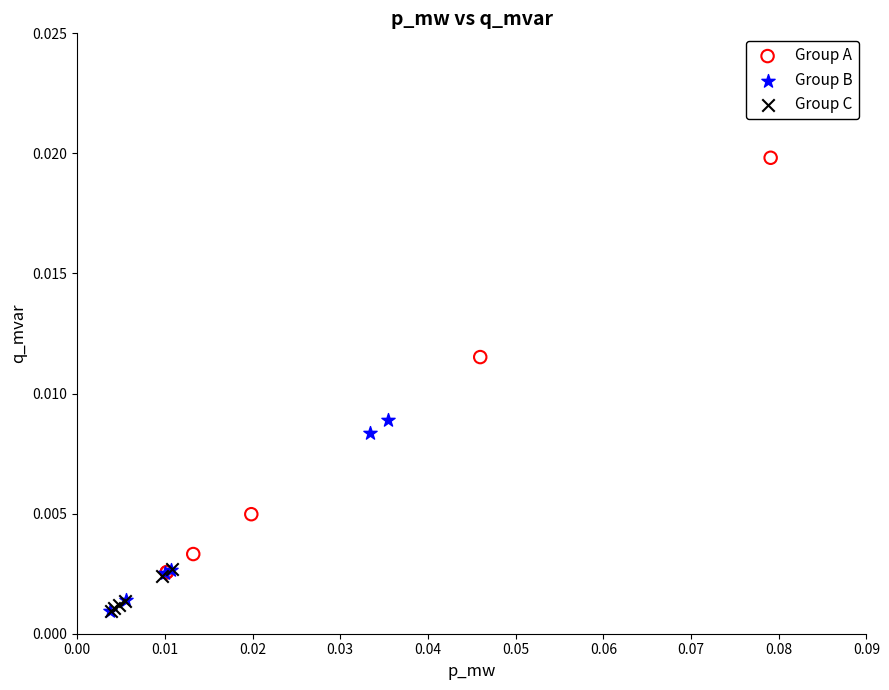

Which series has the largest Y range (max minus min)?

Group A